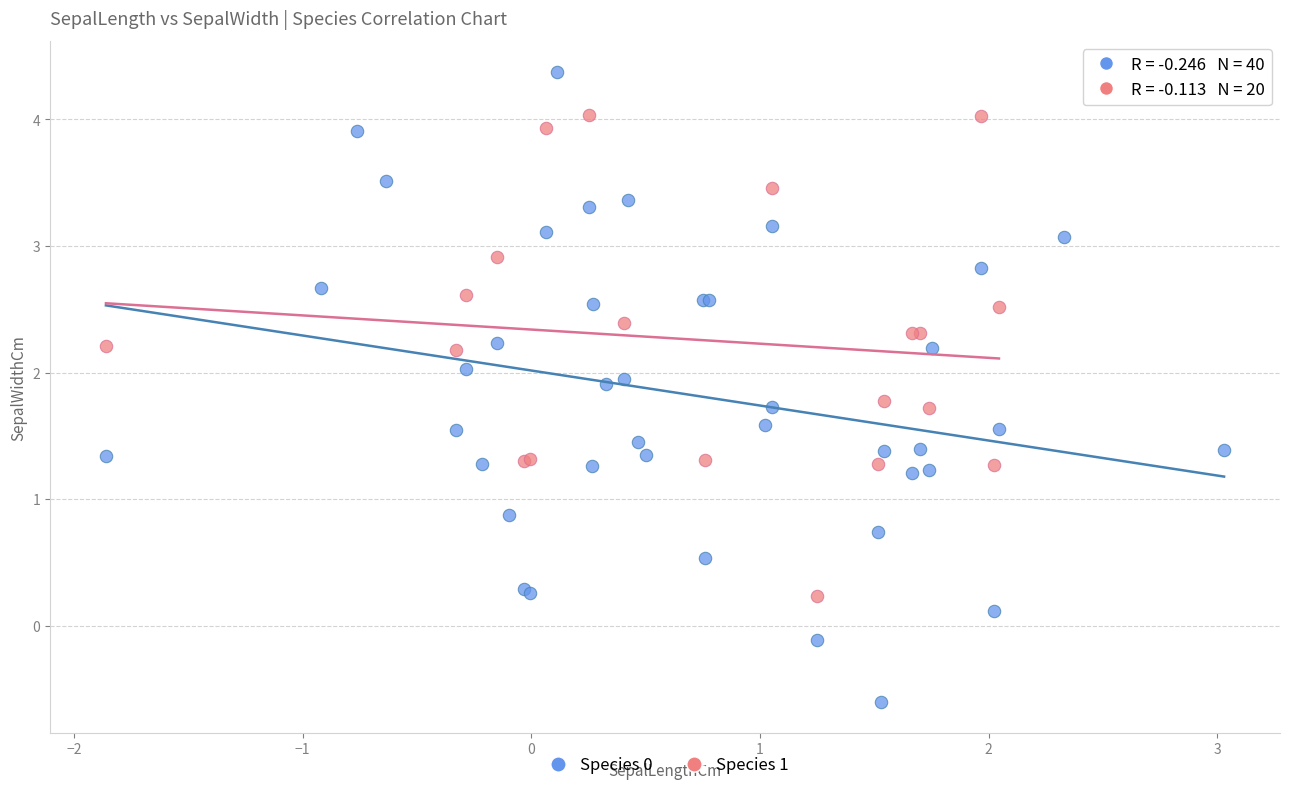

Which series has the largest Y range (max minus min)?

Species 0